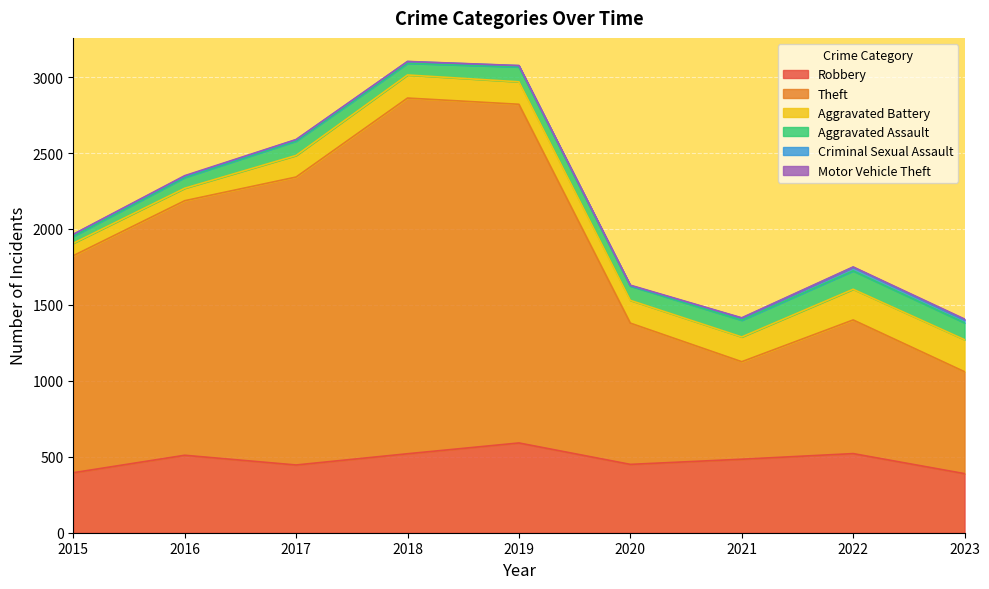

How many values in the Motor Vehicle Theft series exceed 2?

3